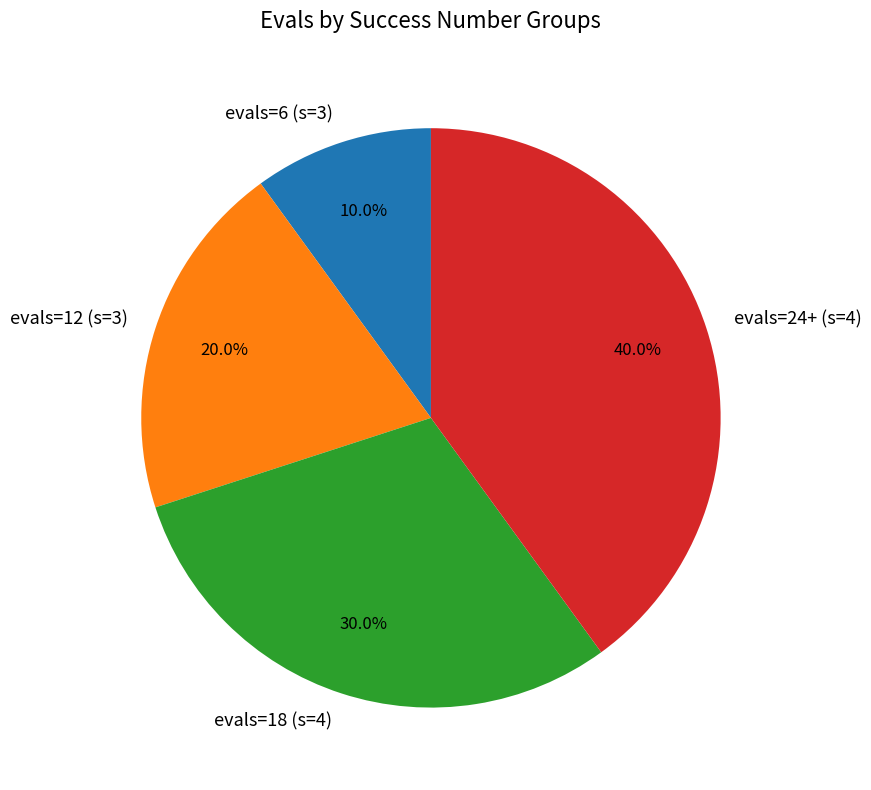

Which category has the biggest portion of the pie?

evals=24+ (s=4)